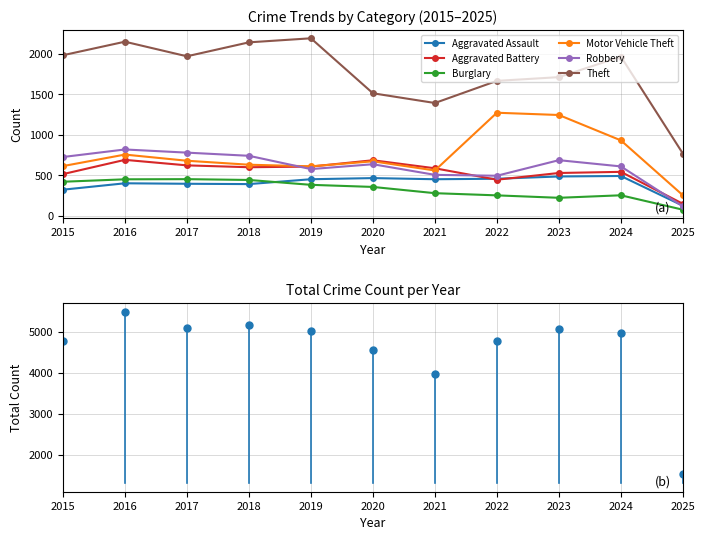

How many interior local valleys does the Robbery series have?

2